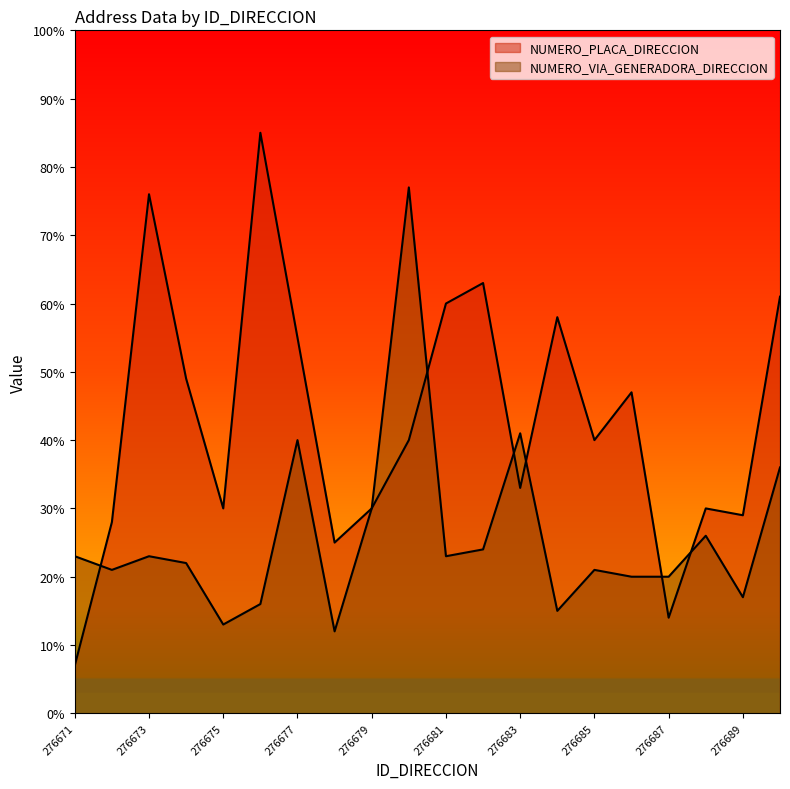

Where is NUMERO_PLACA_DIRECCION nearest to the value 46?

276686